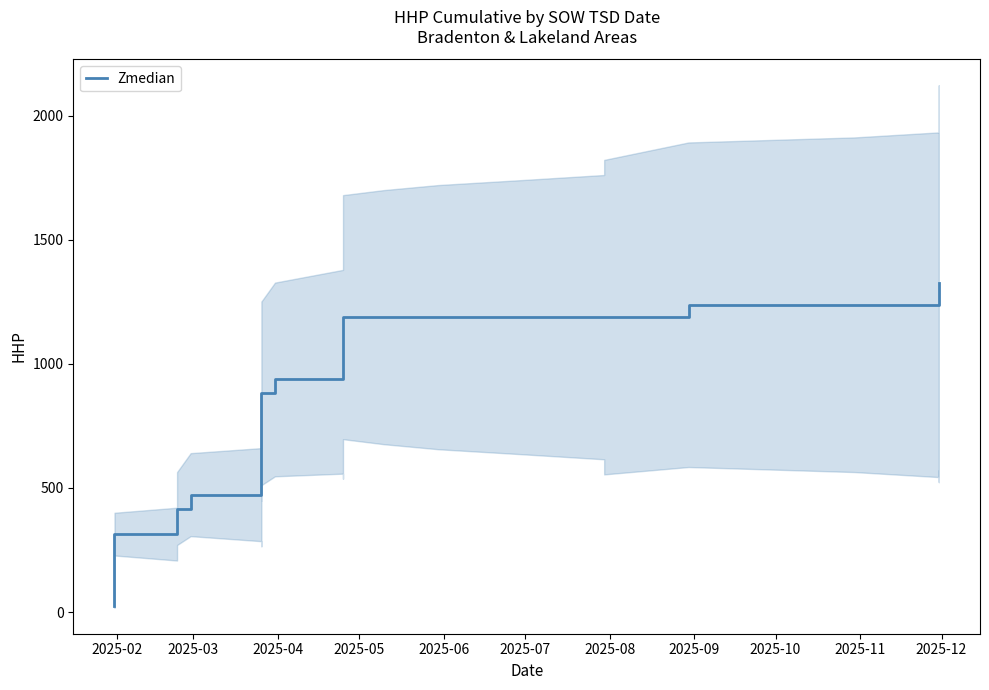

What is the label of the 3rd point from the left?

2025-04